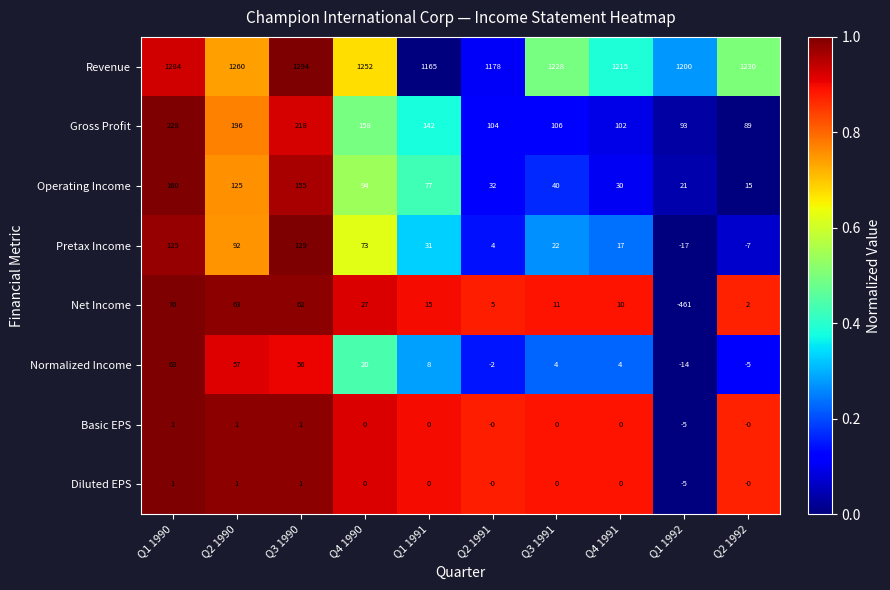

At how many categories does at least one series exceed 0?

10